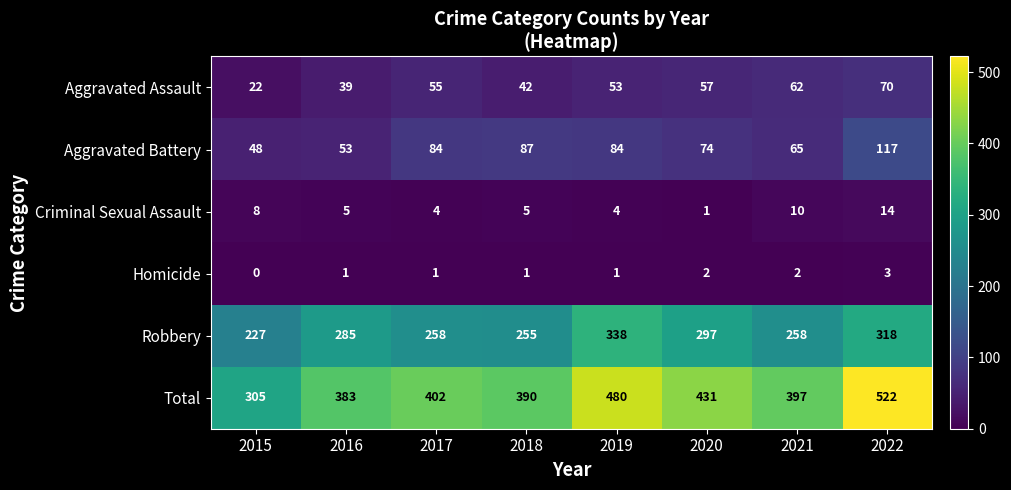

True or false: Criminal Sexual Assault has a value of 14 at 2022.

True